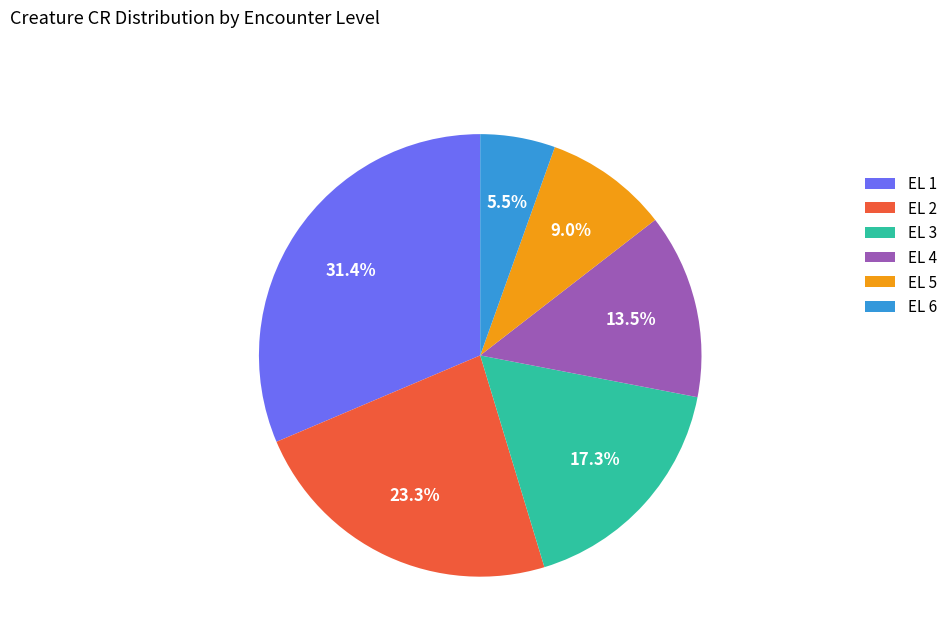

True or false: EL 3 accounts for 17% of the total.

True